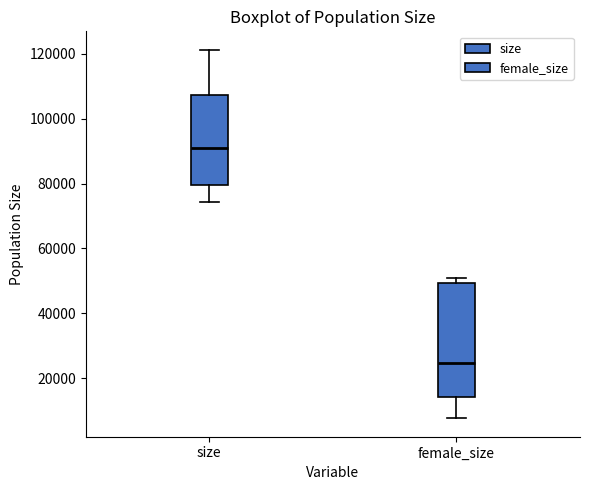

Reading left to right, transcribe this box plot: for each box, give where its median line is, the range the box spans, and where its two whiskers end, as read against the y-axis. The values are not printed on the chart, so give them approximately, as read against the axis.

size: median 90000, box 80000 to 108000, whiskers 74000 to 122000
female_size: median 24000, box 14000 to 50000, whiskers 8000 to 52000